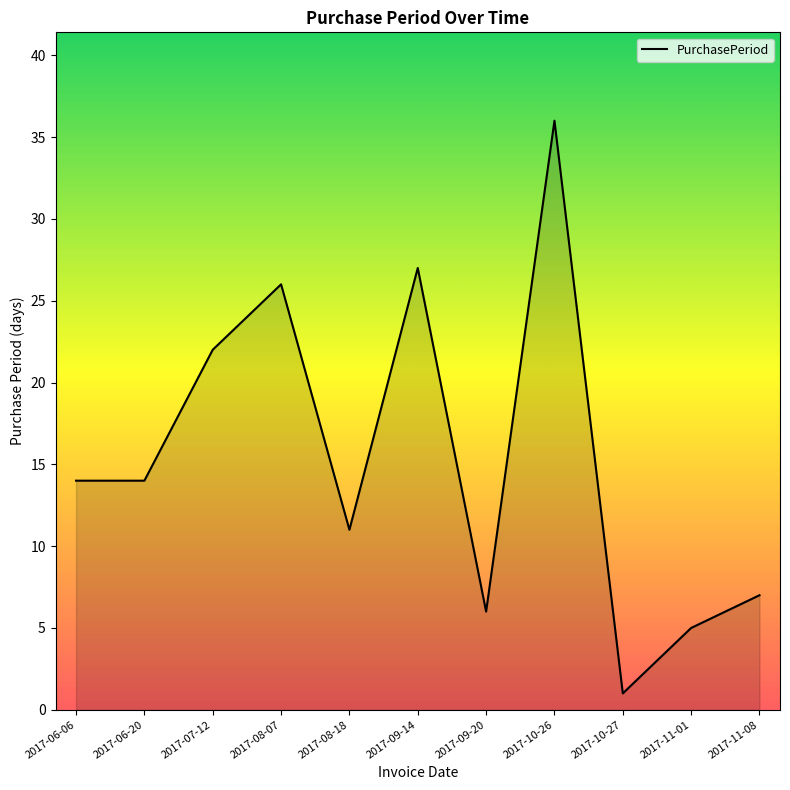

What is the difference between the maximum and minimum values?

35